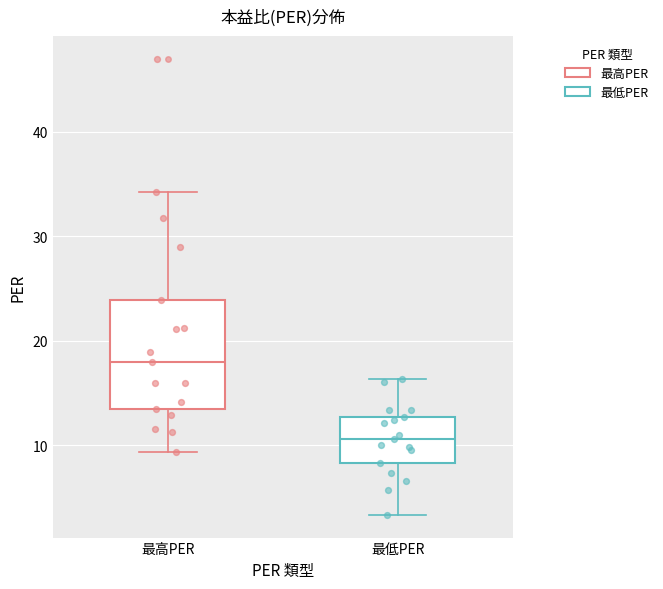

Which box has the lowest median line?

最低PER